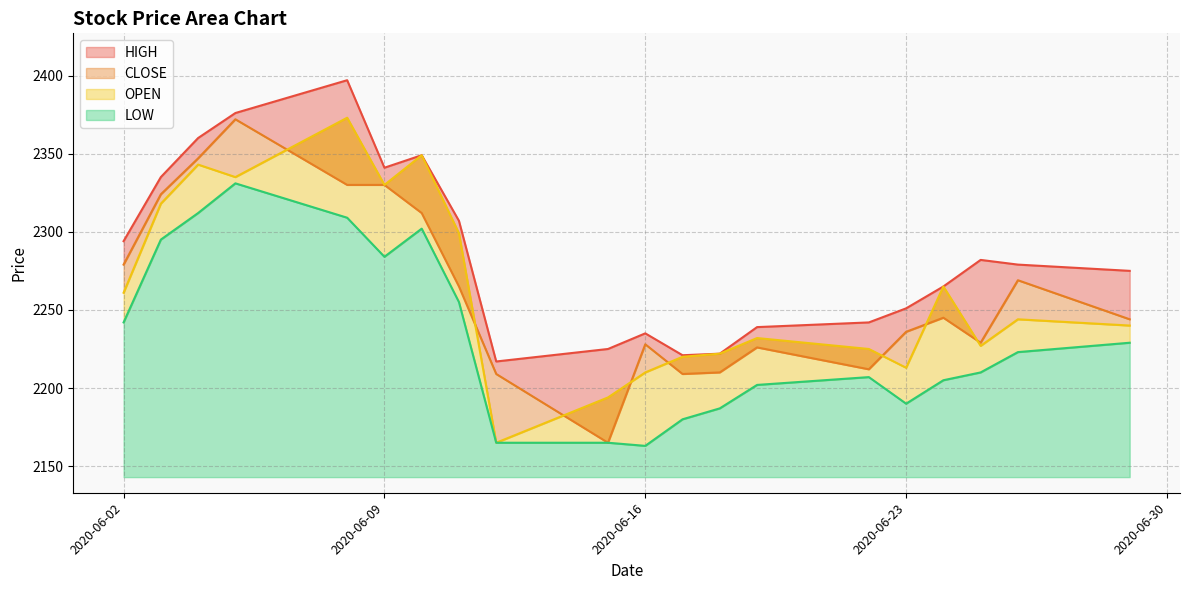

True or false: LOW and HIGH intersect in this chart.

False